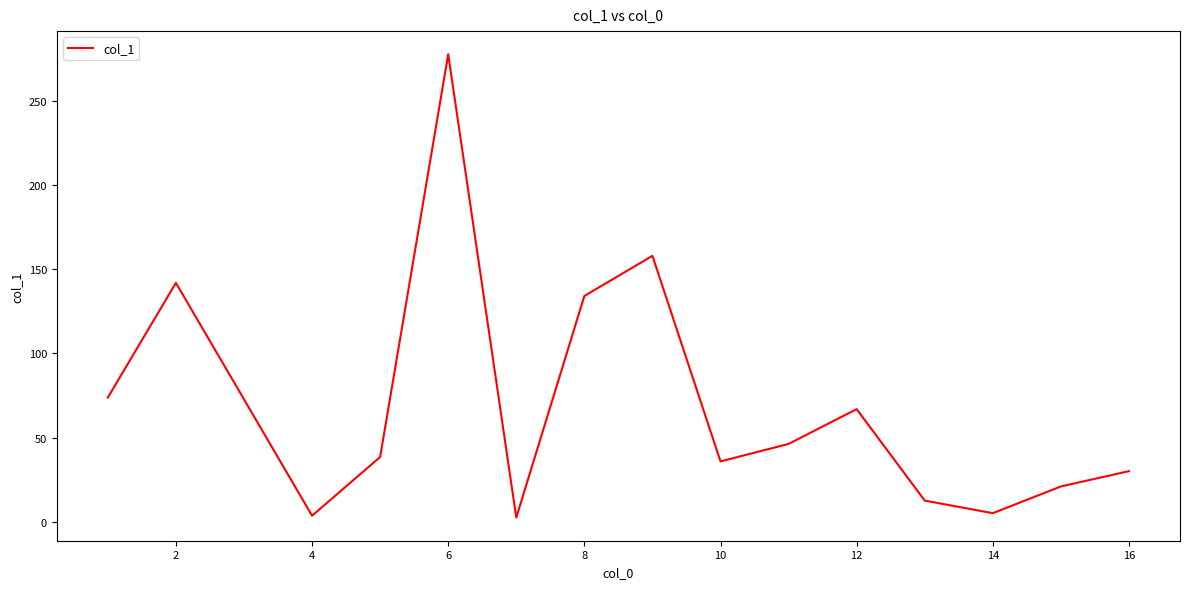

What is the difference between the maximum and minimum values?

275.6